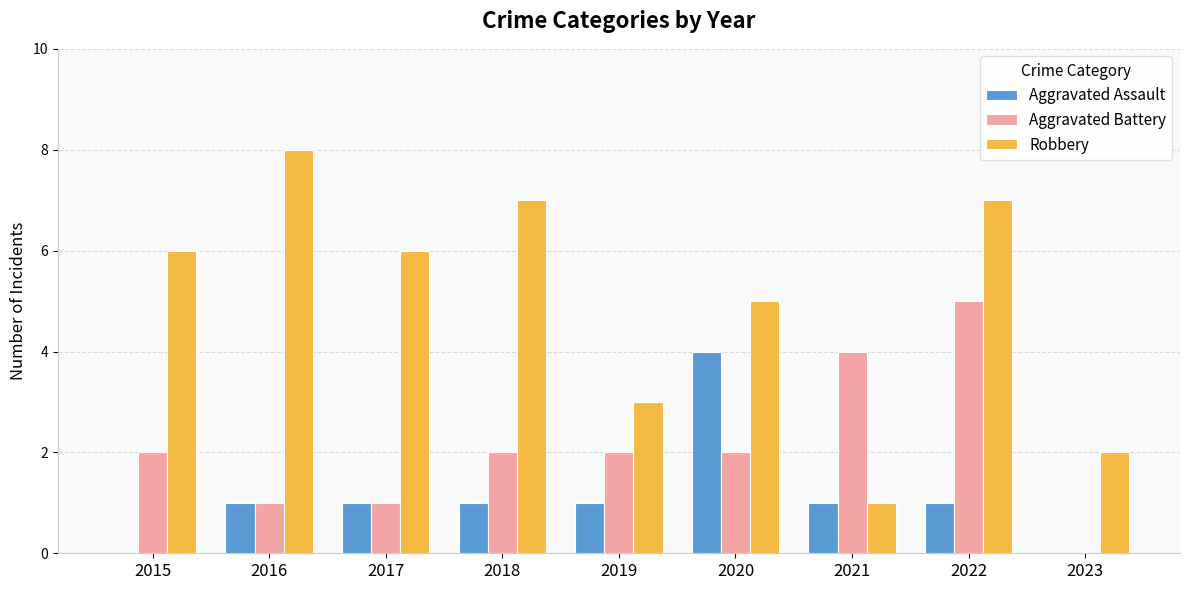

What is the greatest value displayed?

8